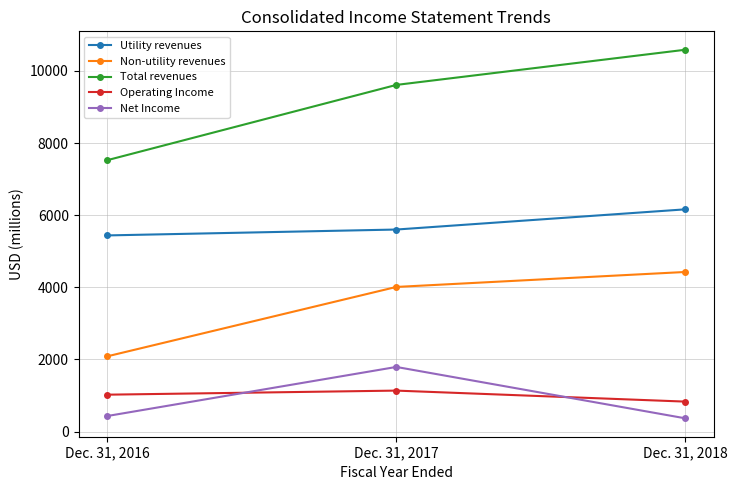

What is the sum of all Operating Income values?

2990